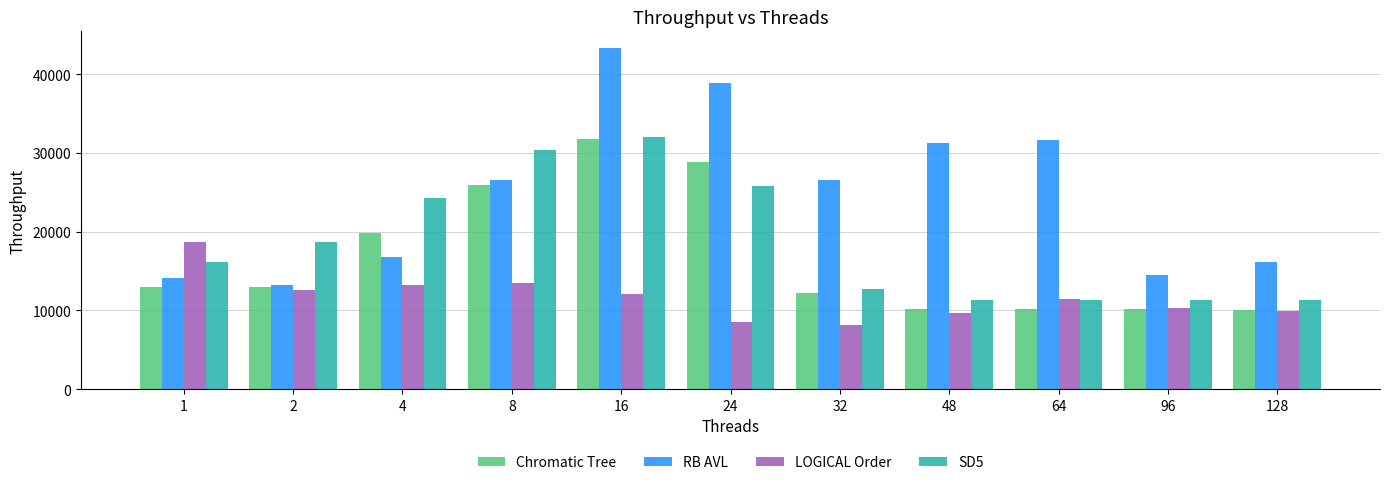

What is the difference between the highest and lowest values at 128?

6169